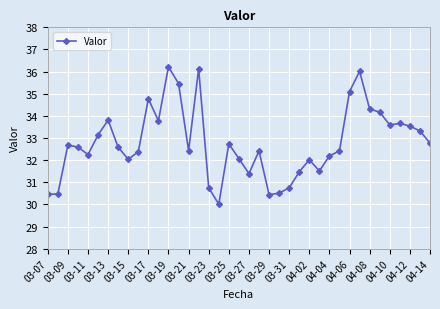

What is the greatest value displayed?

36.2